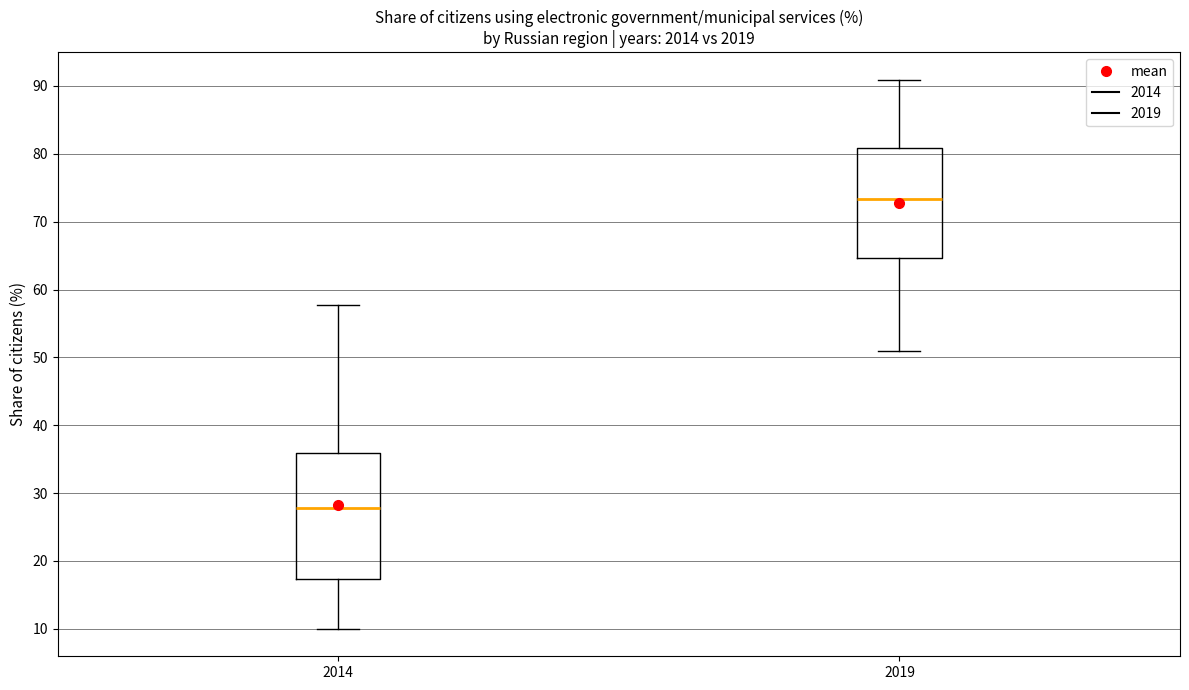

Which box has the highest median line?

2019